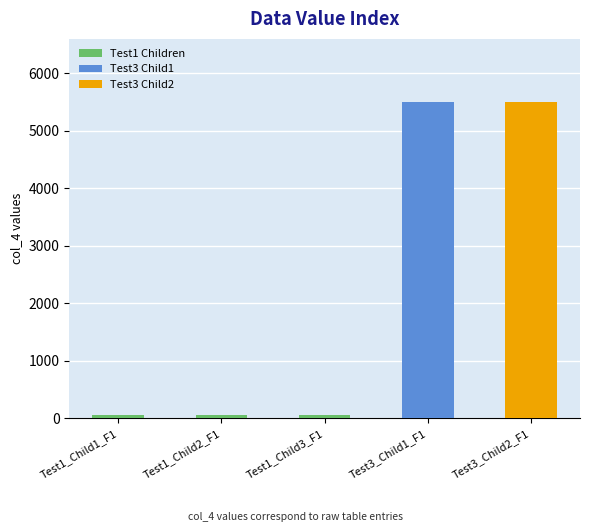

Reading left to right, transcribe all the data shown in this chart.

Test1_Child1=55.8	Test1_Child2=55.8	Test1_Child3=55.8	Test3_Child1=5500.8	Test3_Child2=5500.8